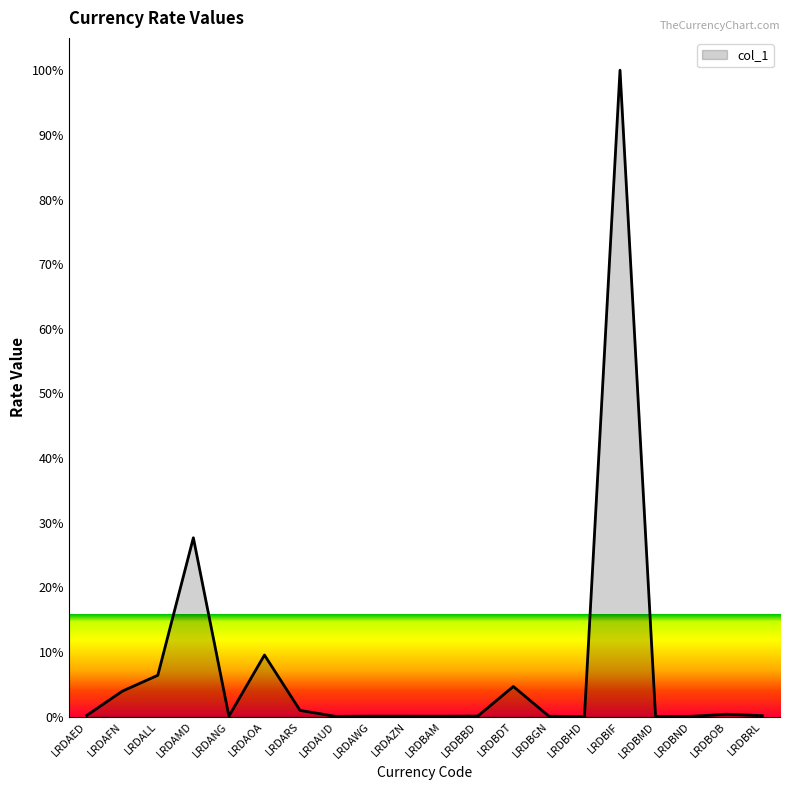

Does the chart display data point markers on the line(s)?

No